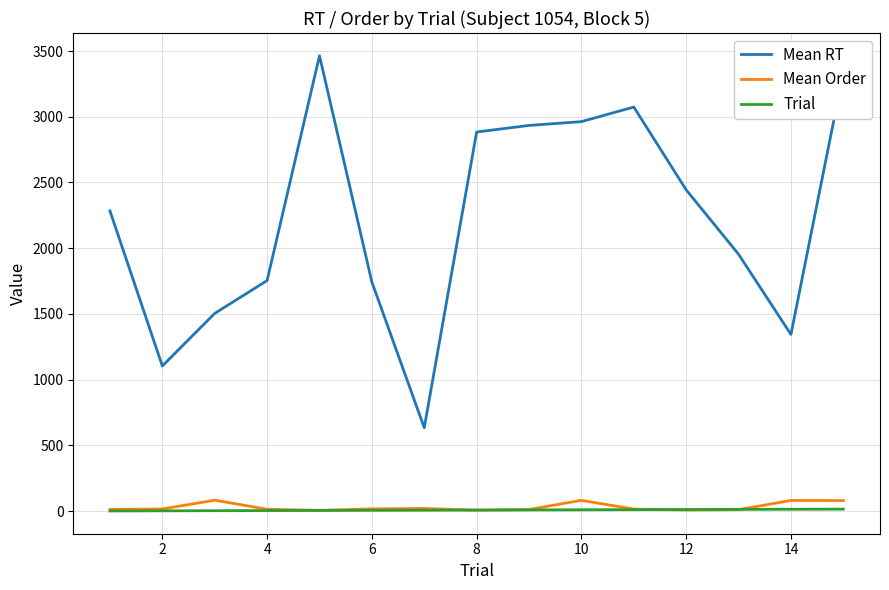

Which series has the widest spread of values?

Mean RT